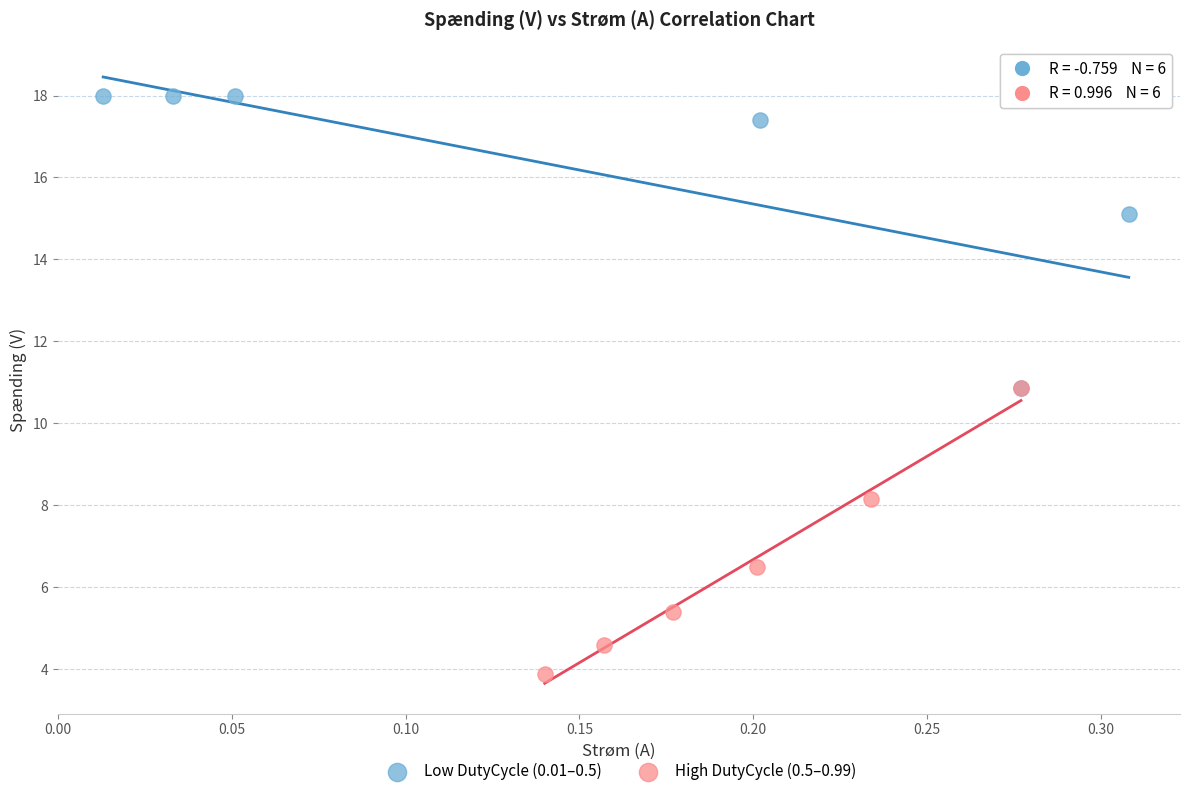

Which series reaches the minimum Y coordinate?

High DutyCycle (0.5–0.99)